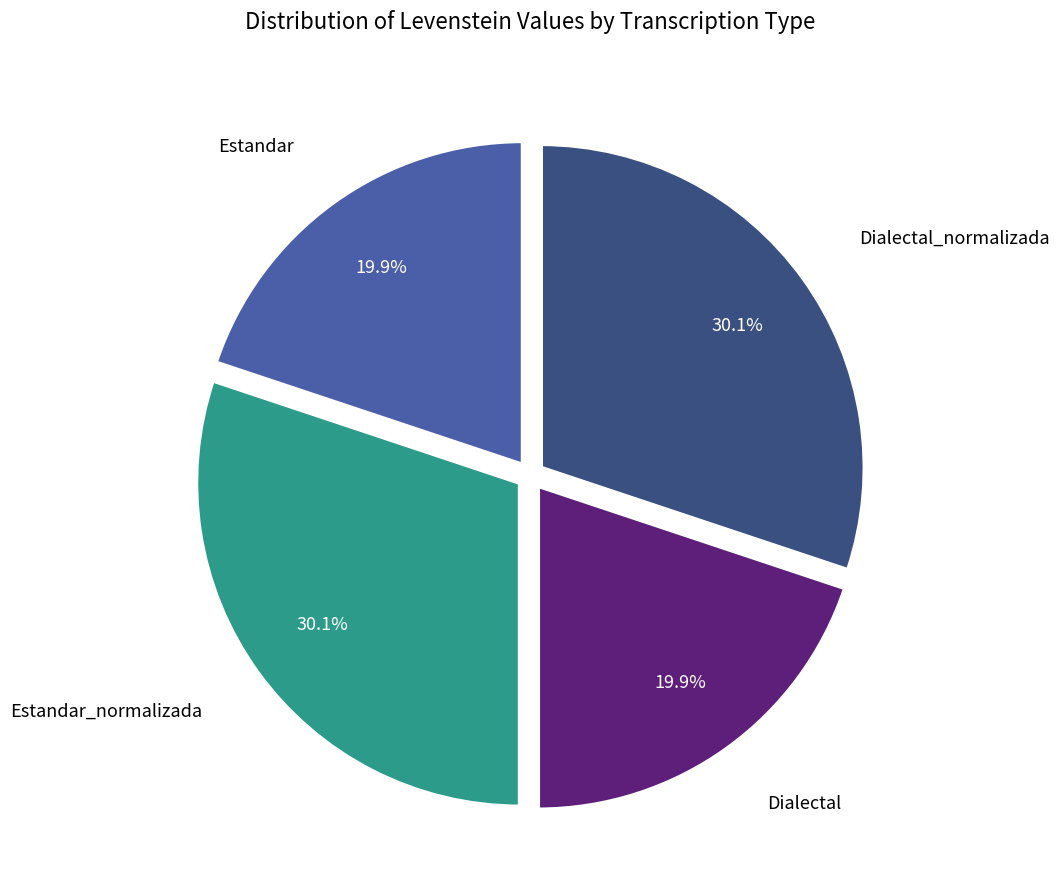

Is there a majority slice in this chart?

No